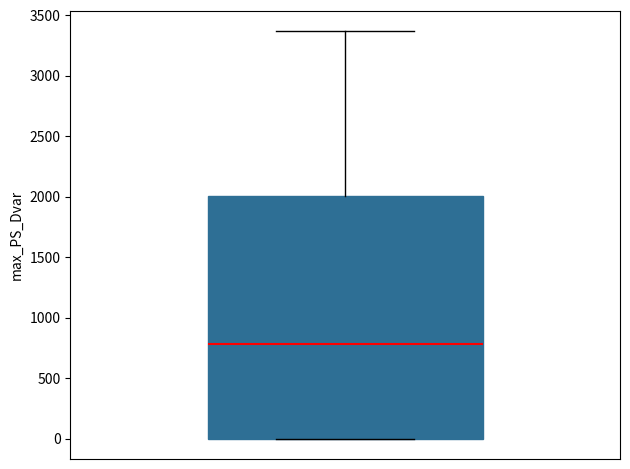

Transcribe this box plot: give where the median line is, the range the box spans, and where the two whiskers end, as read against the y-axis. The values are not printed on the chart, so give them approximately, as read against the axis.

median 800, box 0 to 2000, whiskers 0 to 3350